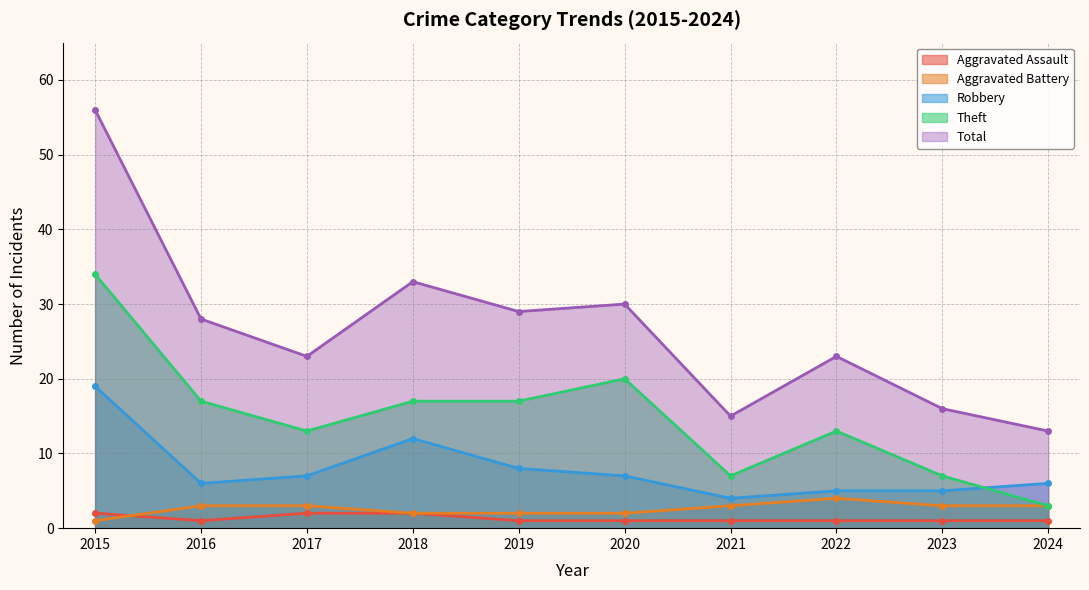

Rank the categories by Total value from highest to lowest.

2015, 2018, 2020, 2019, 2016, 2017, 2022, 2023, 2021, 2024